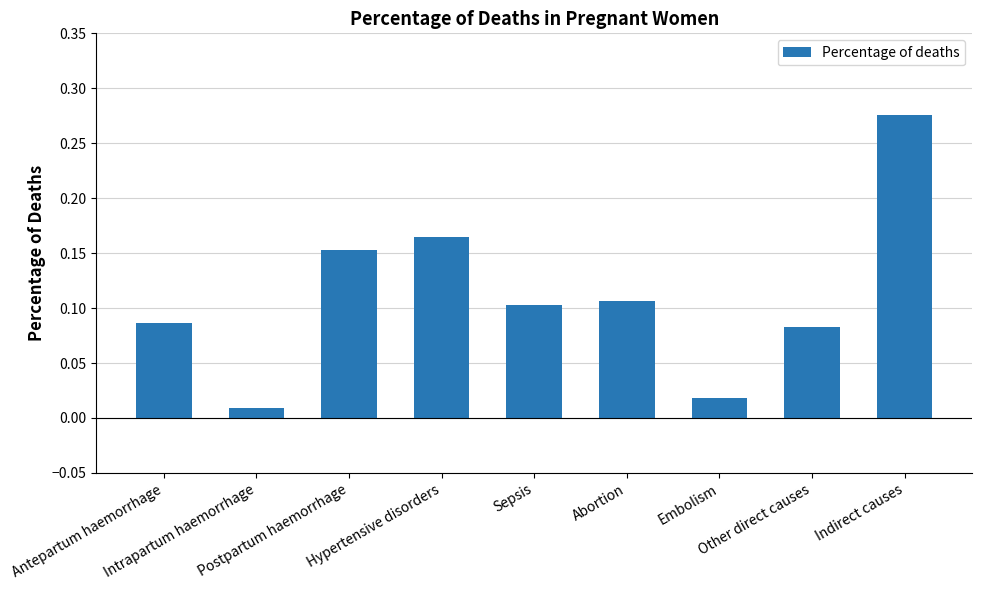

What is the sum of all values?

1.0